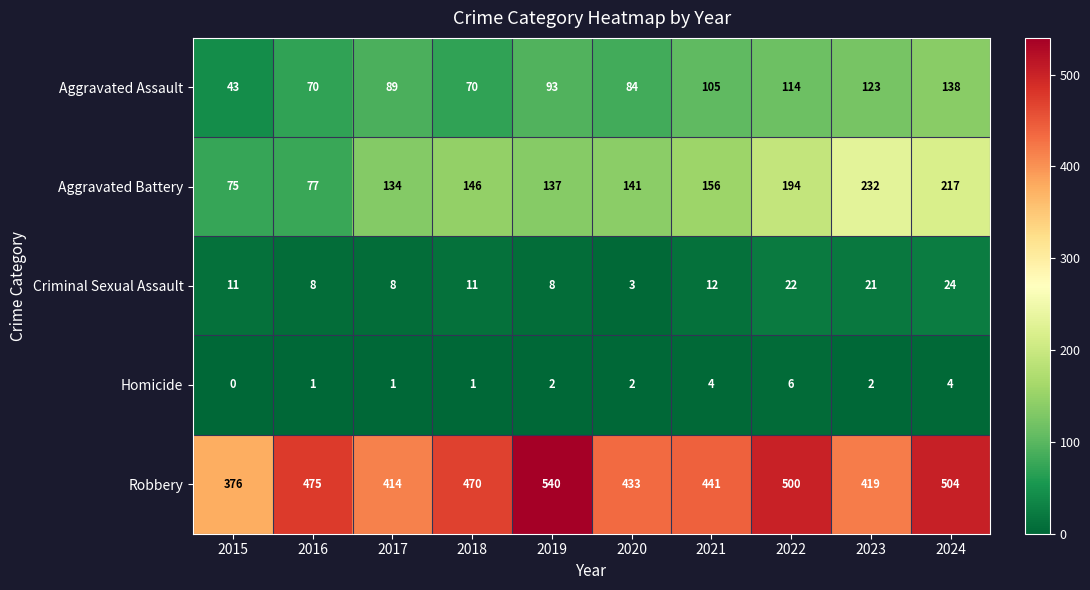

Which series has the widest spread of values?

Robbery